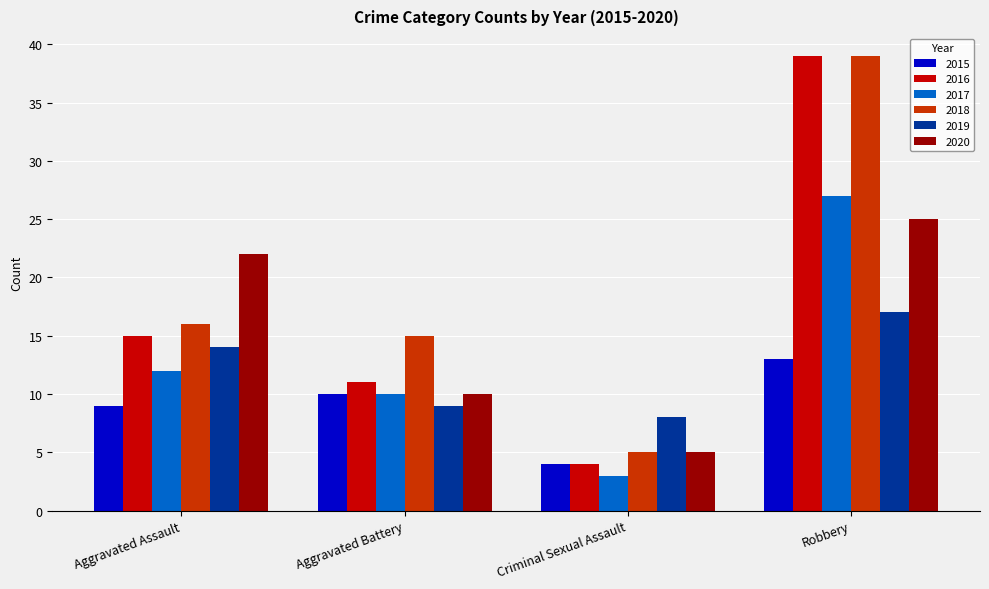

Are the bars grouped side by side (vs. stacked)?

Yes